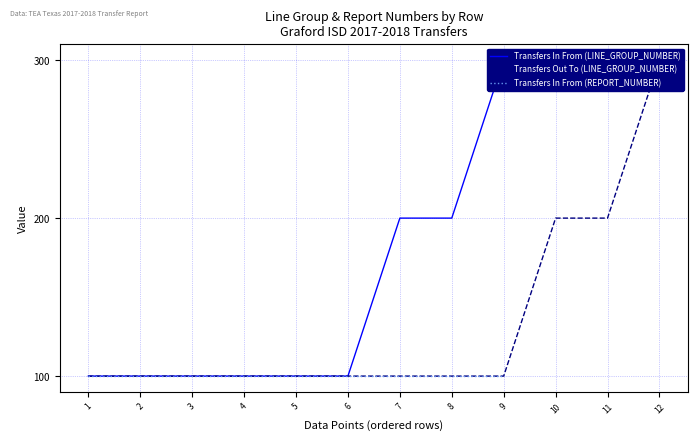

What is the difference between the second highest and second lowest values?

100